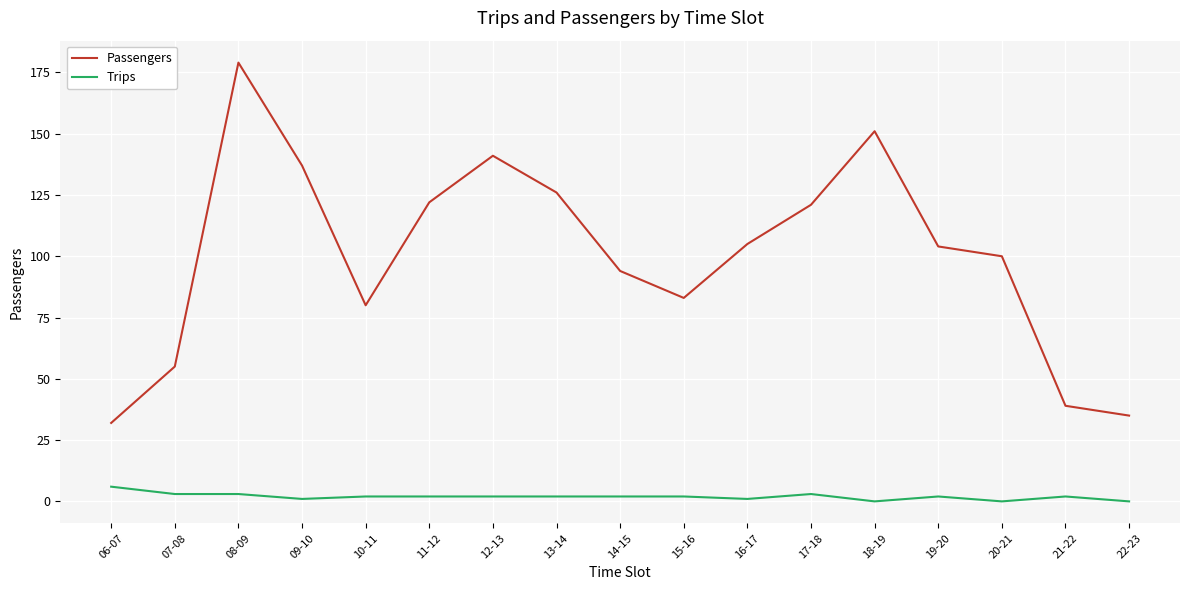

What is the difference between the Passengers values at 12-13 and 20-21?

41